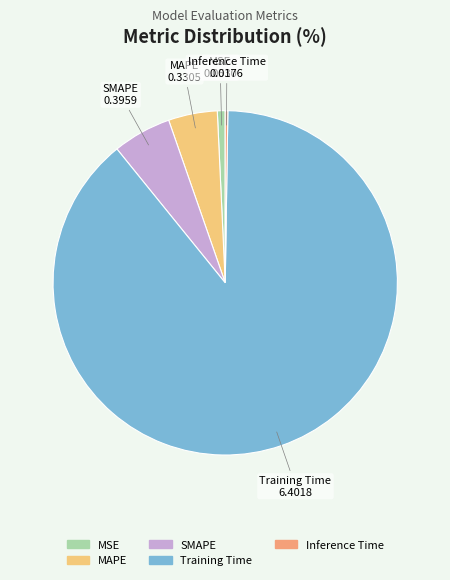

Which slice represents more than half of the pie?

Training Time